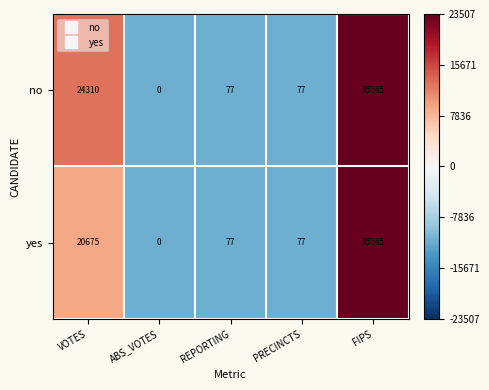

How many series are shown in this chart?

2